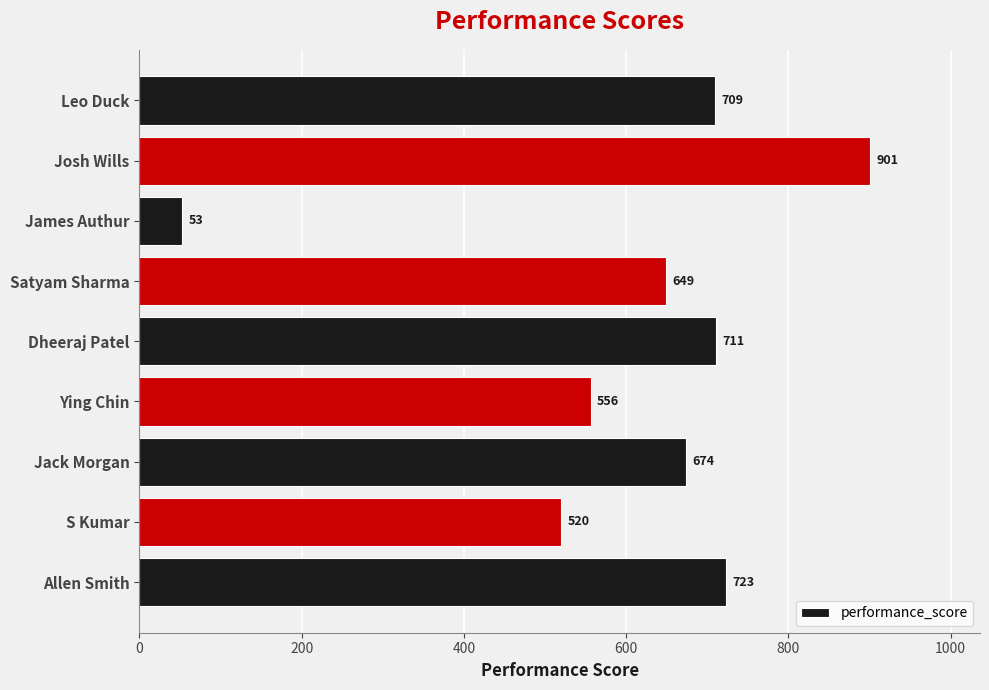

What is the change in value from S Kumar to Josh Wills?

+381